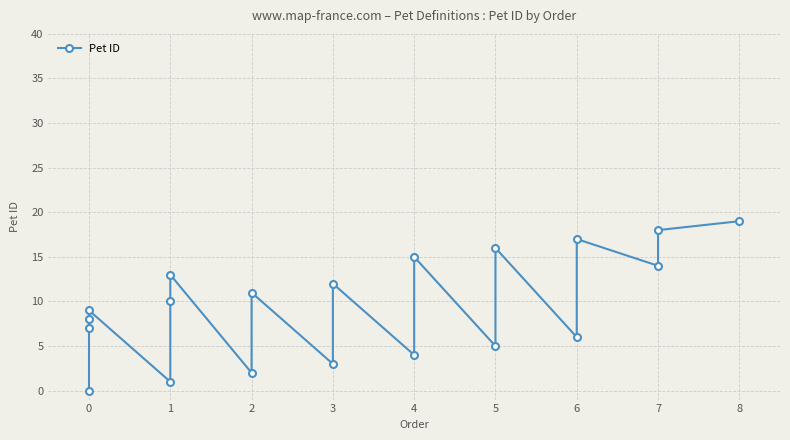

How many values are above zero?

19